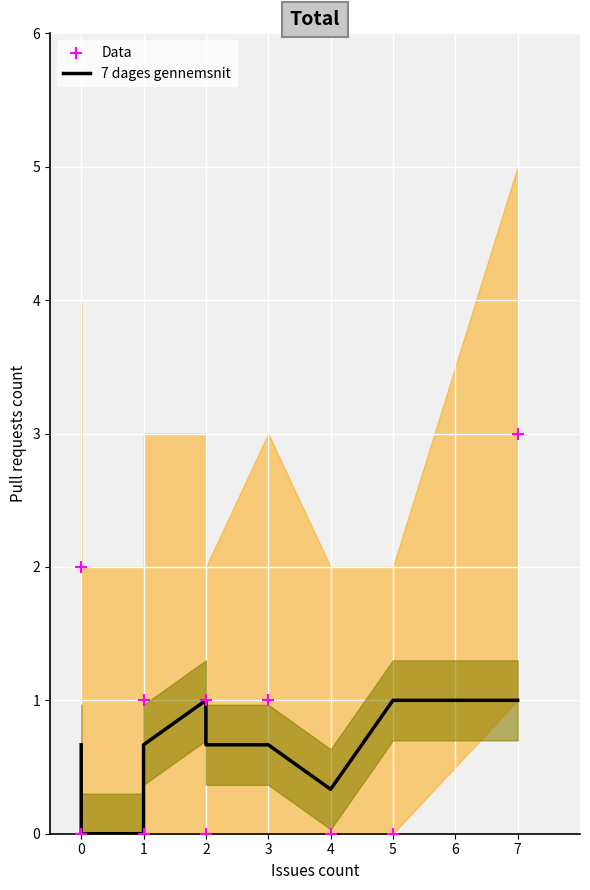

Which series contains the lowest Y value?

7 dages gennemsnit